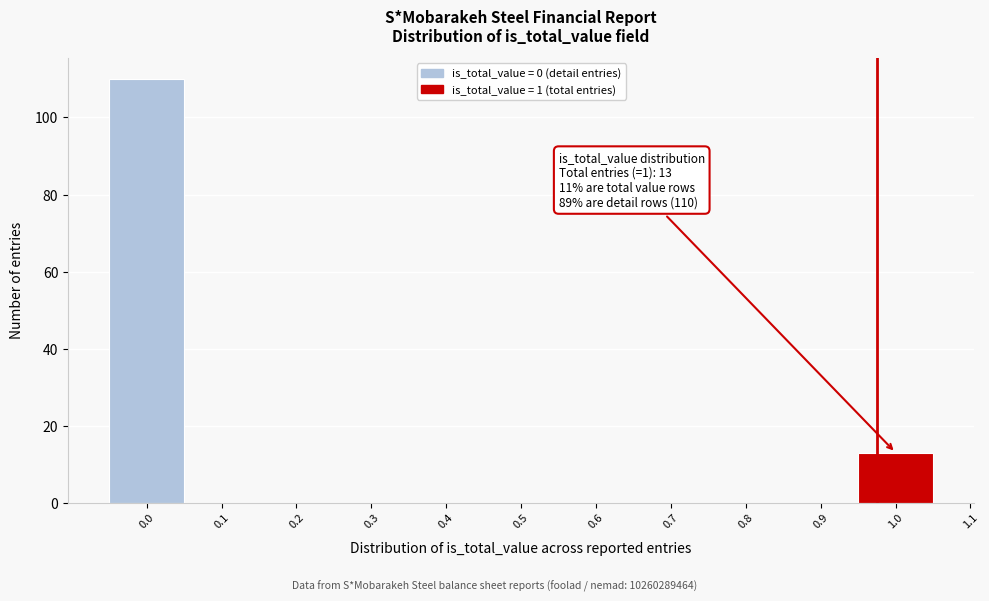

Which range on the x-axis has the tallest bar?

-0.05 to 0.05